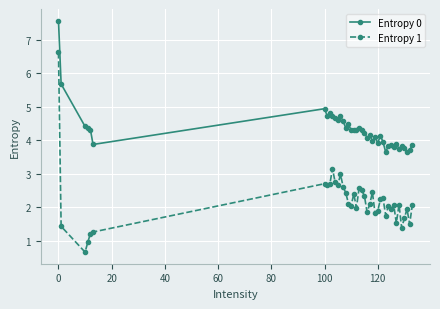

What is the difference between the maximum and minimum values in the Entropy 0 series?

3.9